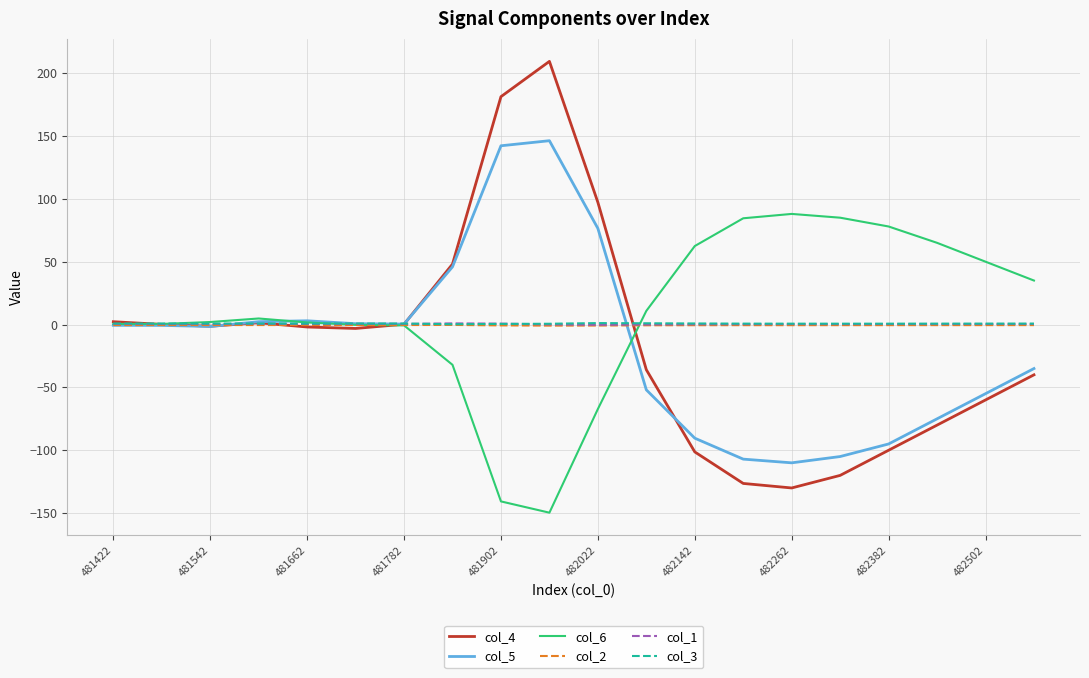

What is the smallest value displayed?

-149.7